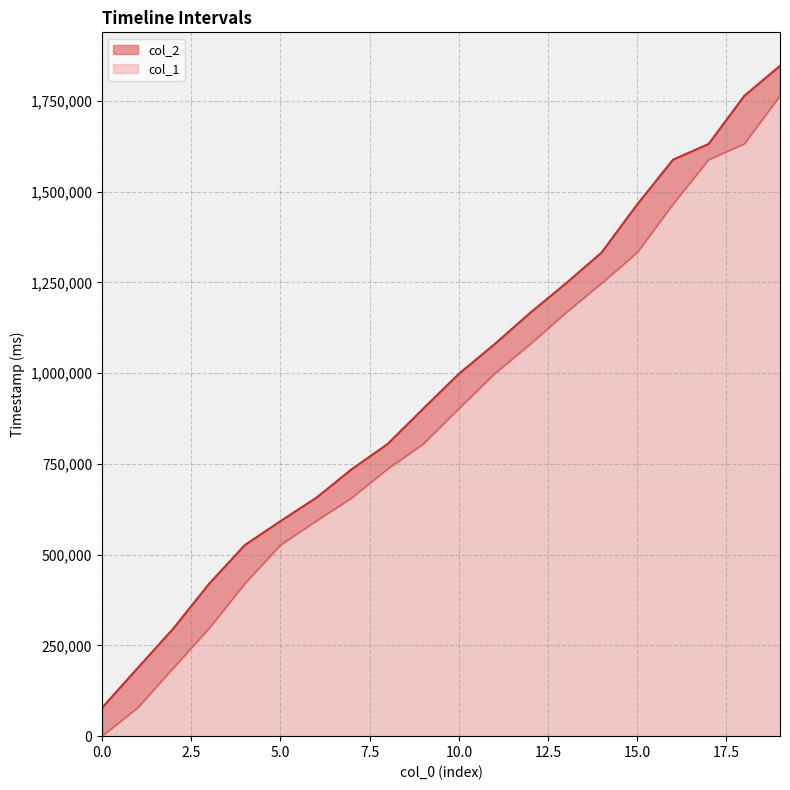

Which has a higher value, 3 or 1?

3